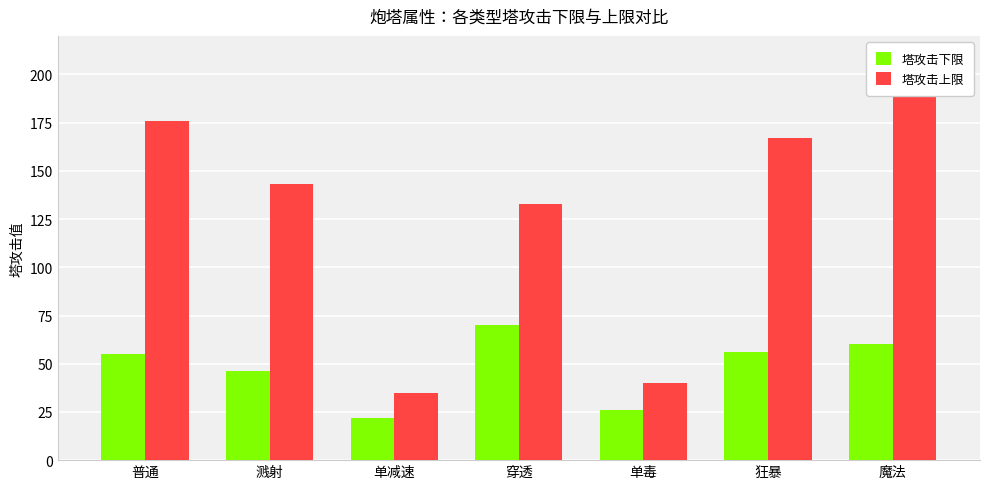

Which series has the largest total across all categories?

塔攻击上限